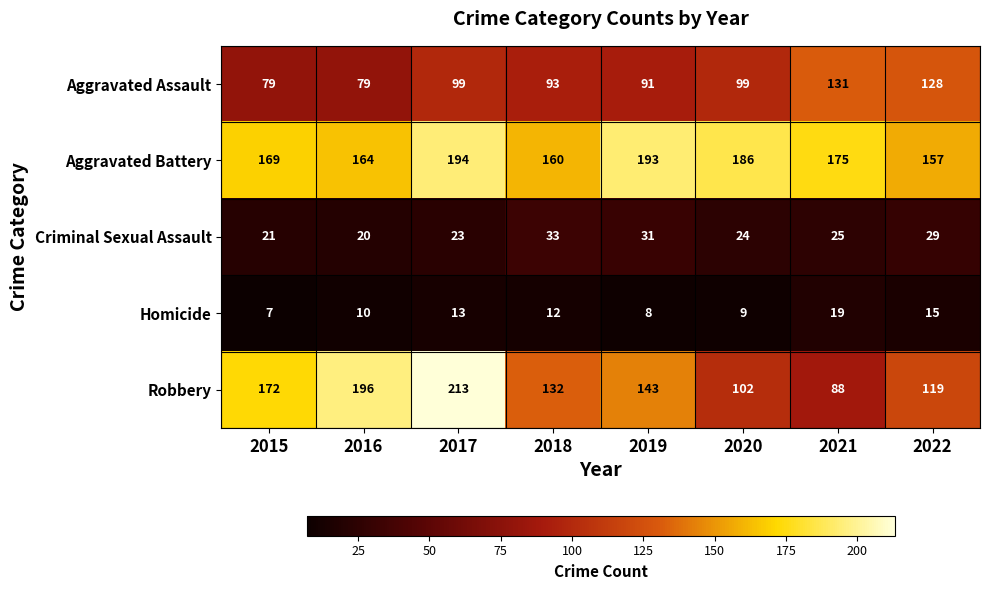

What is the lowest value of the Robbery series?

88